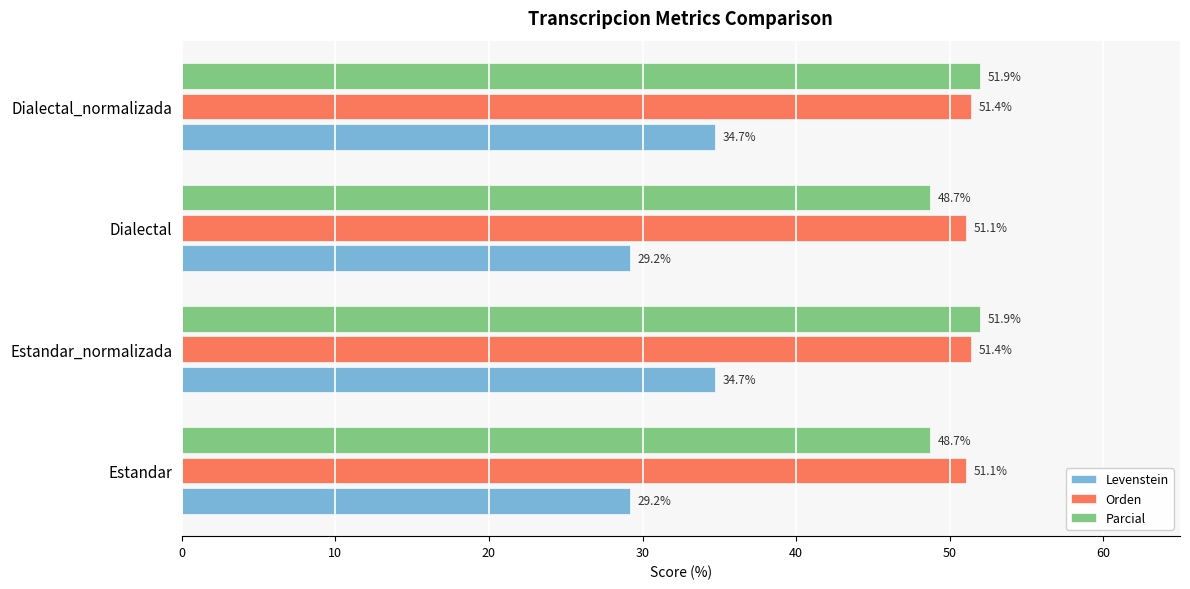

What is the average value of the Parcial series?

50.3